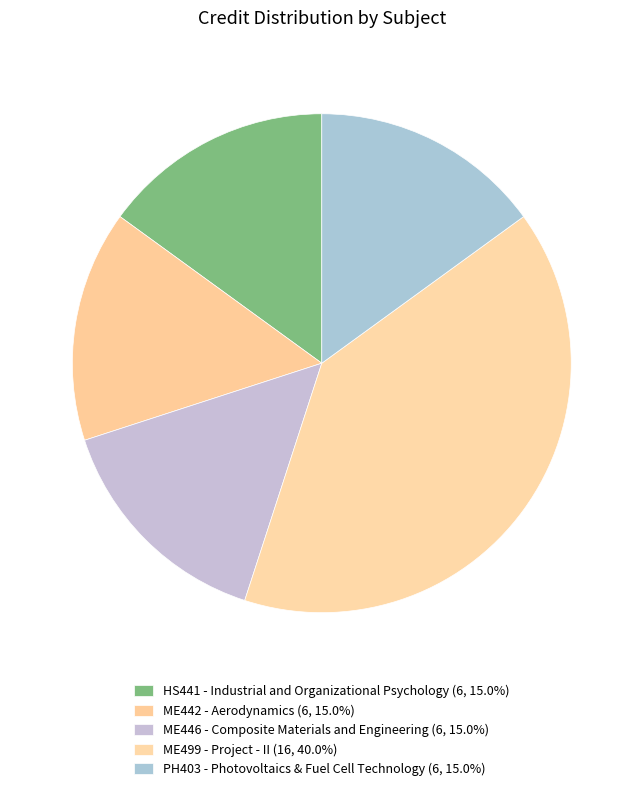

Do PH403 - Photovoltaics & Fuel Cell Technology and ME499 - Project - II together represent more than half of the pie?

Yes